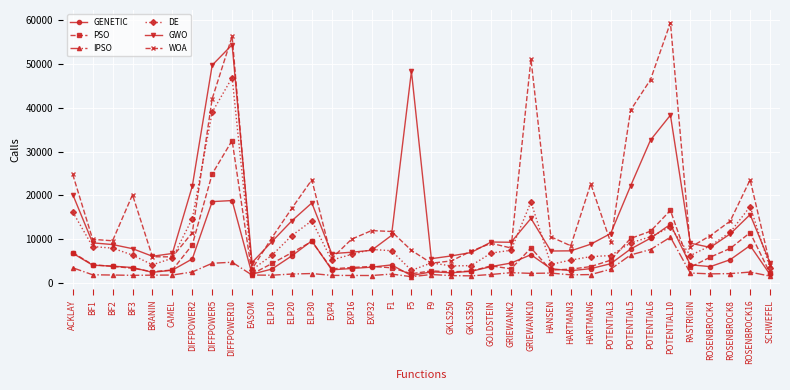

What is the minimum value shown in the chart?

1376